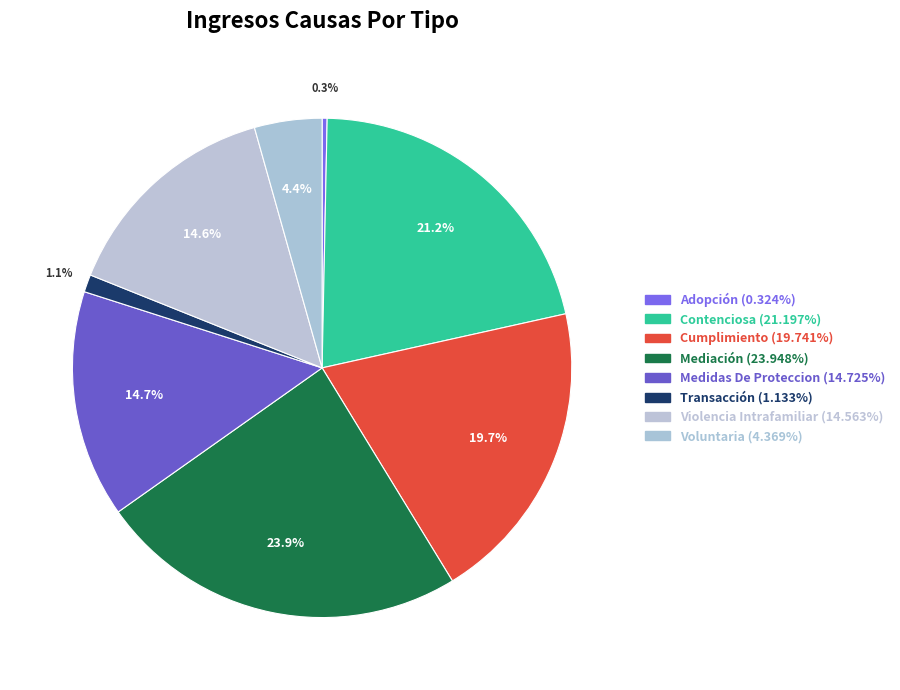

Which slice is the smallest?

Adopción